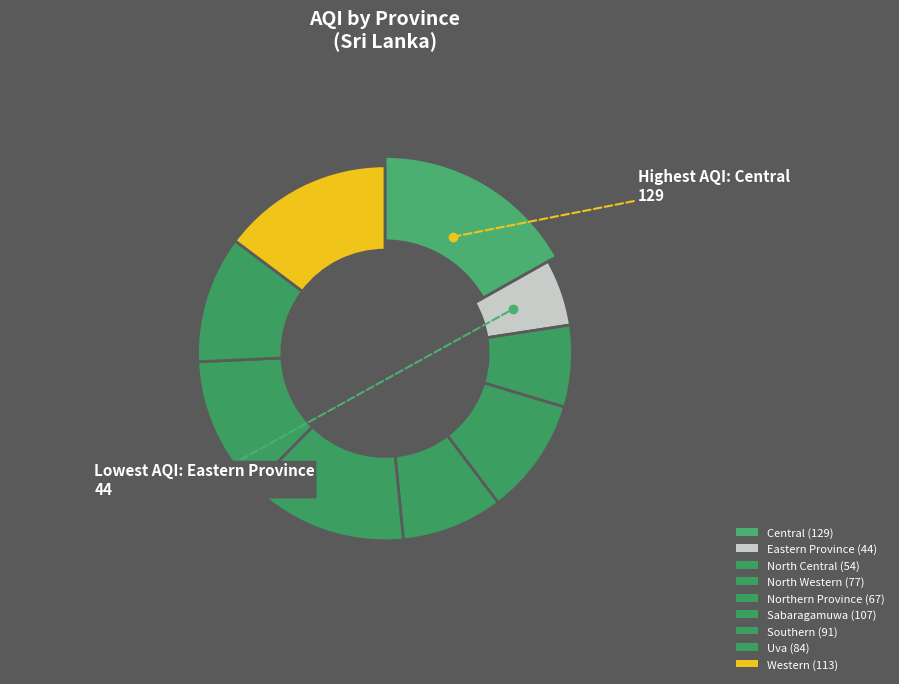

To the nearest percent, what is the difference between the largest and smallest slice percentages?

11%